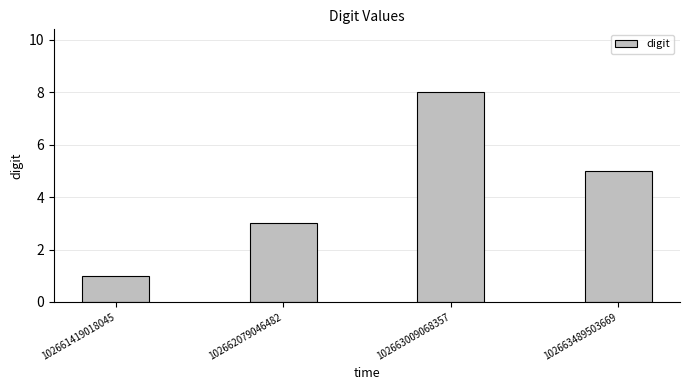

What is the maximum value shown in the chart?

8